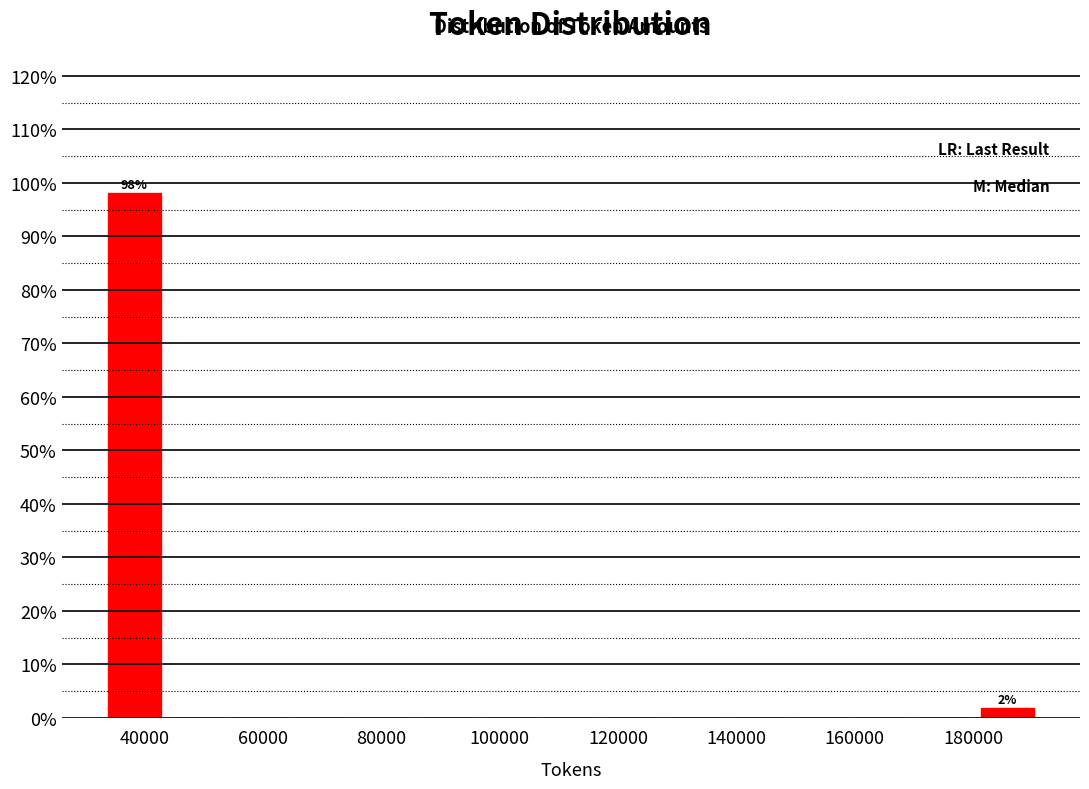

Which range on the x-axis has the tallest bar?

34000 to 44000